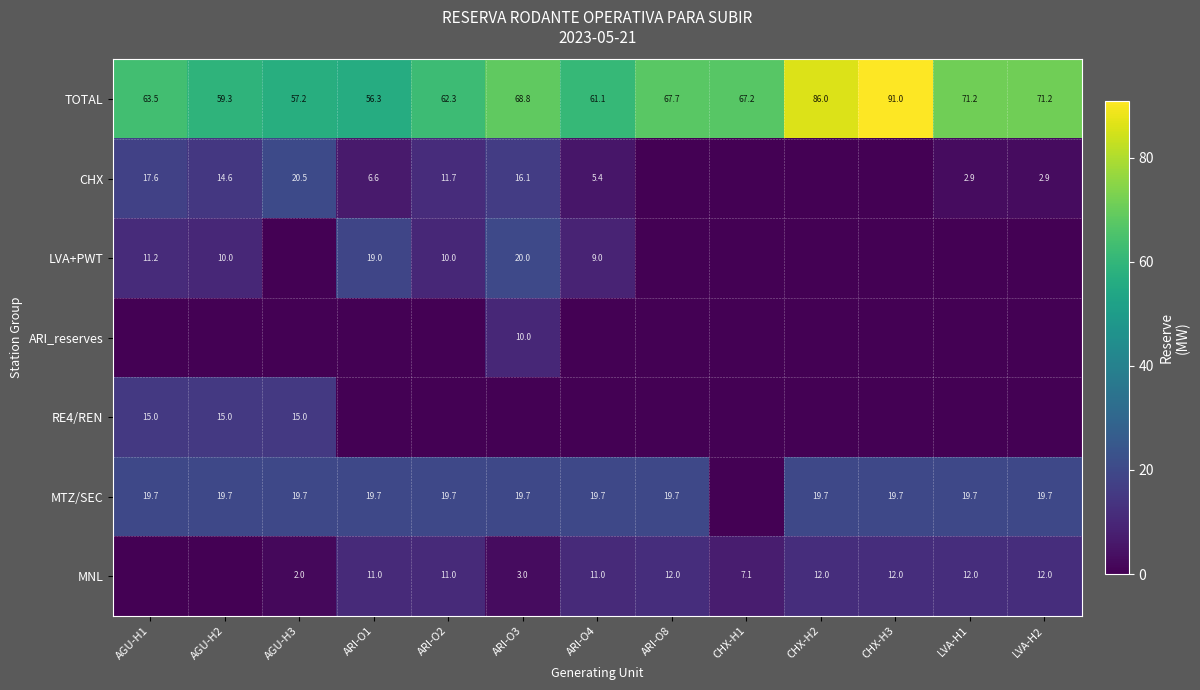

What is the highest value of the TOTAL series?

91.0